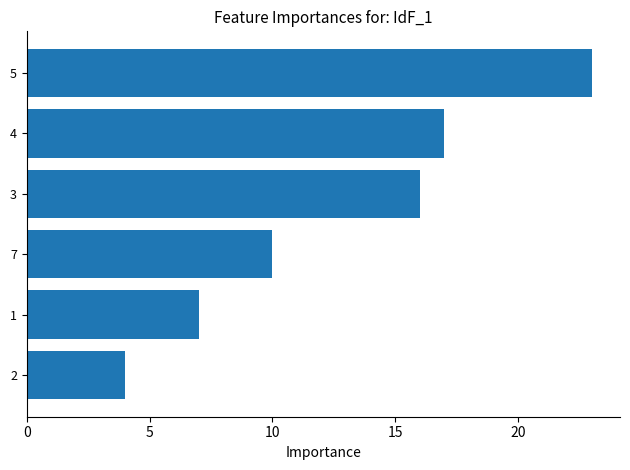

Rank the categories by value from highest to lowest.

5, 4, 3, 7, 1, 2